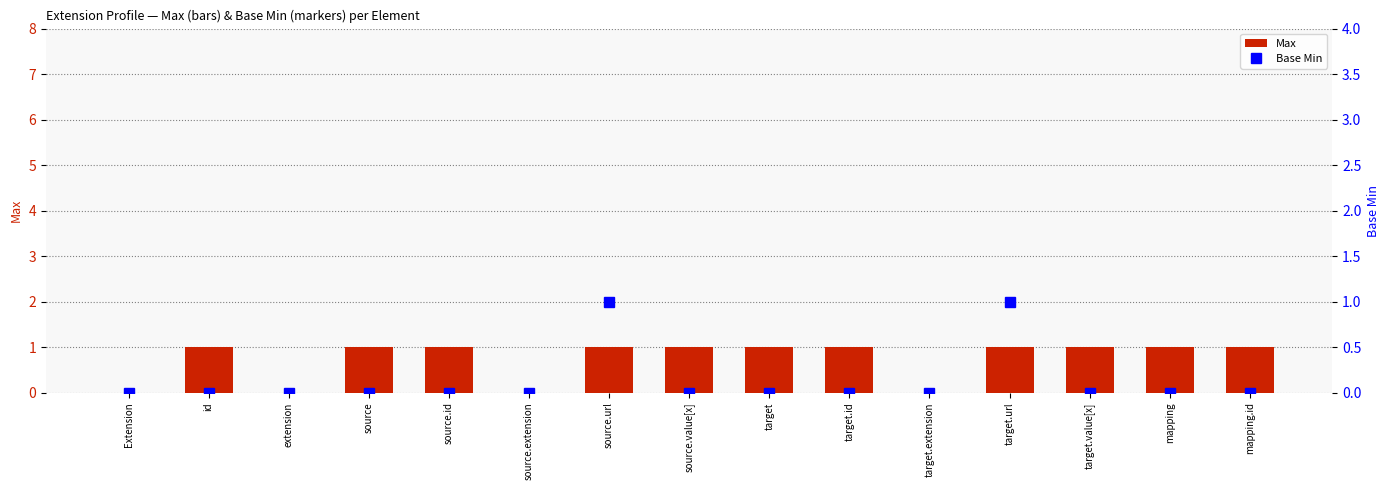

Reading left to right, transcribe all the data shown in this chart.

Max: Extension=0	id=1	extension=0	source=1	source.id=1	source.extension=0	source.url=1	source.value[x]=1	target=1	target.id=1	target.extension=0	target.url=1	target.value[x]=1	mapping=1	mapping.id=1
Base Min: Extension=0	id=0	extension=0	source=0	source.id=0	source.extension=0	source.url=1	source.value[x]=0	target=0	target.id=0	target.extension=0	target.url=1	target.value[x]=0	mapping=0	mapping.id=0